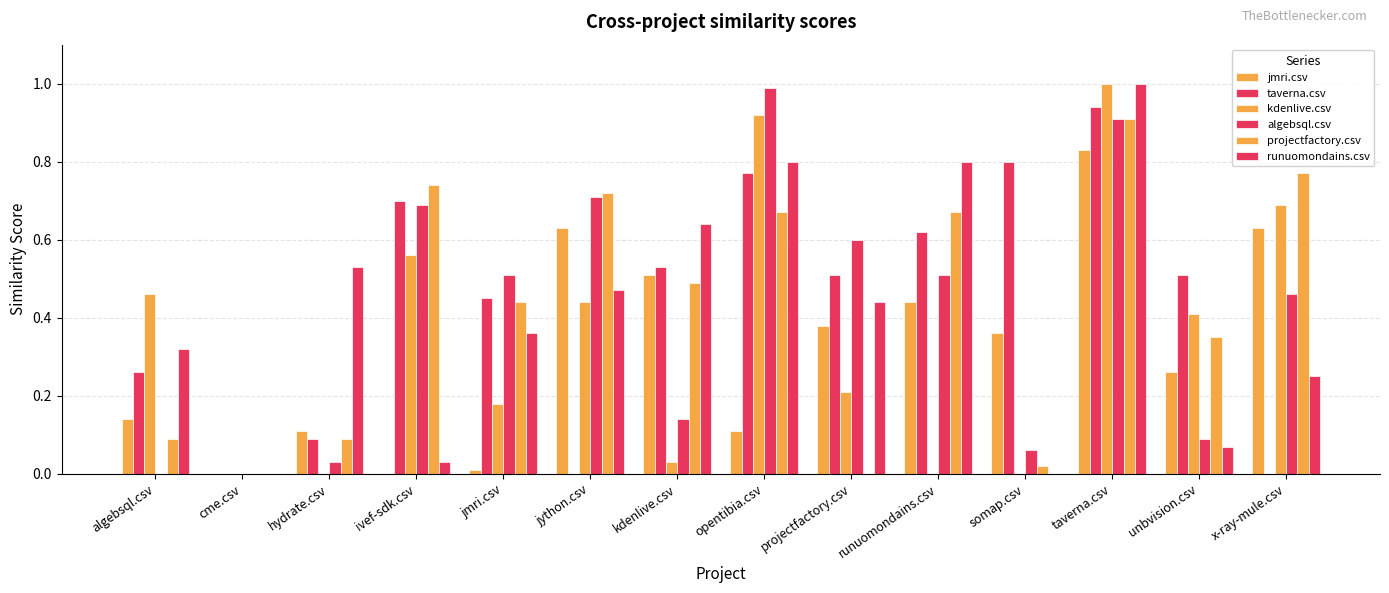

What is the approximate value of runuomondains.csv at hydrate.csv?

0.5